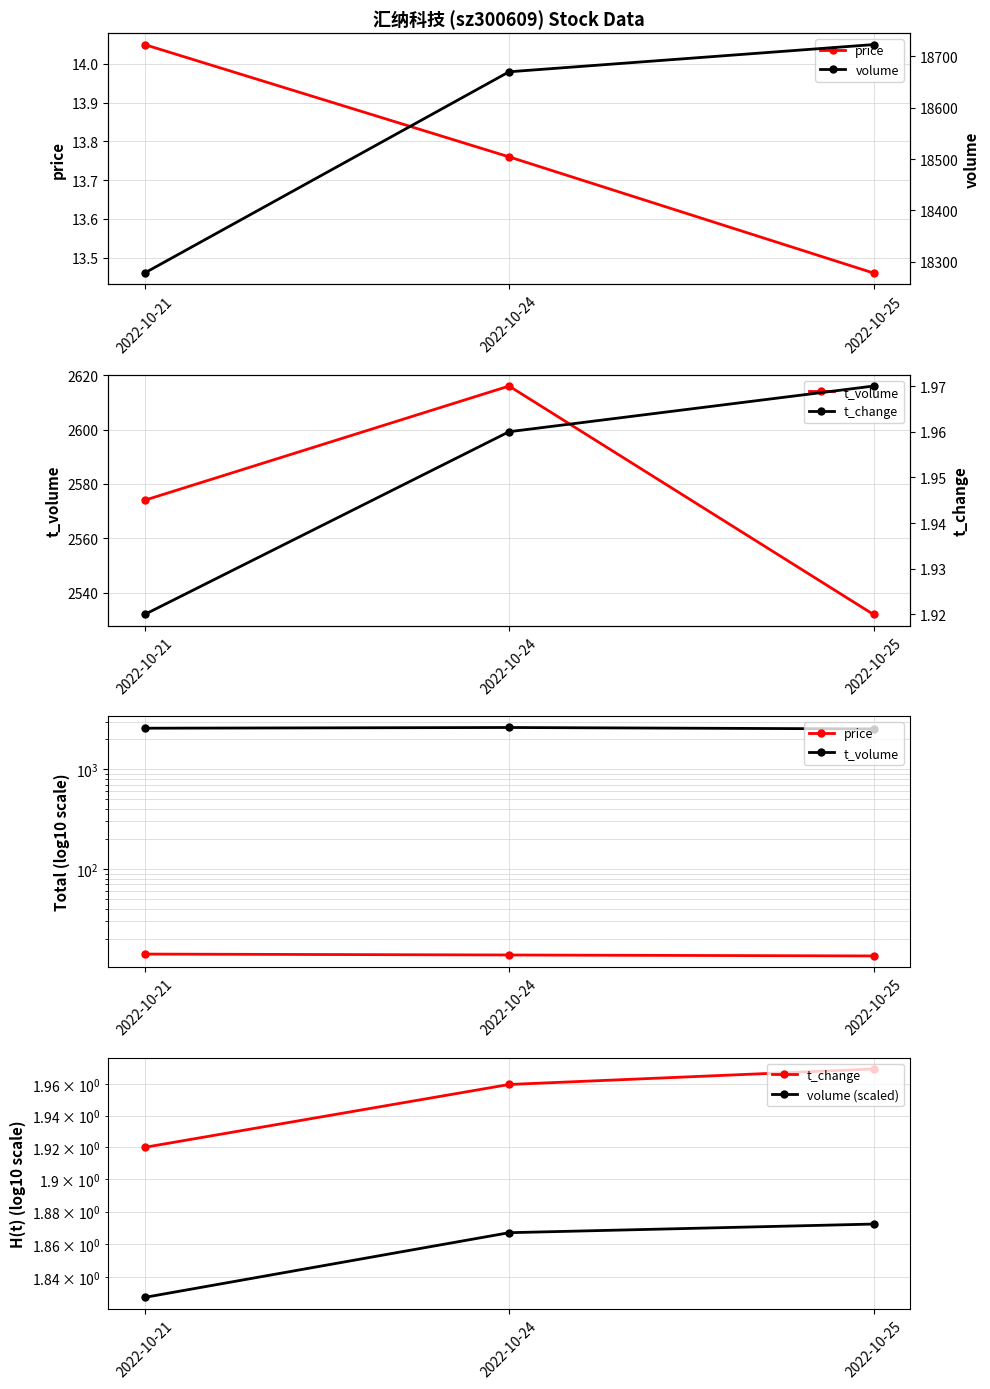

What is the spread (max minus min) of values at 2022-10-24?

18668.1